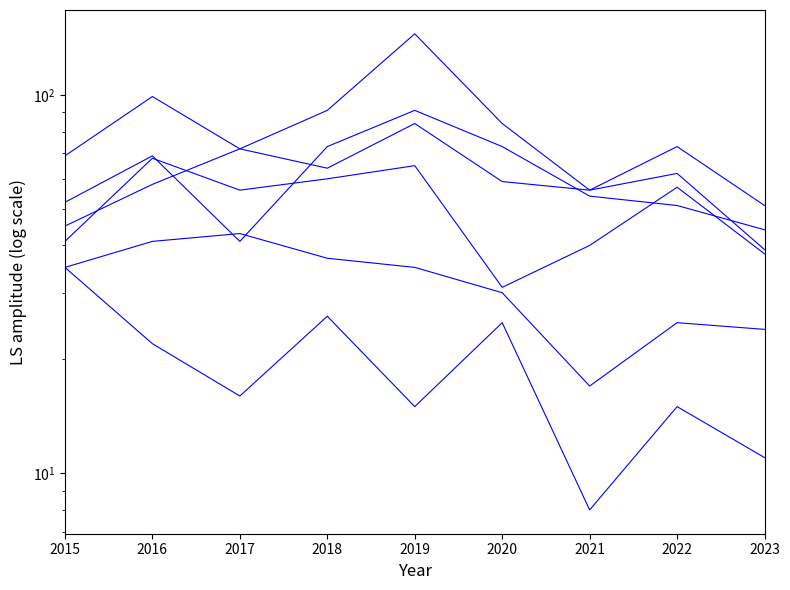

In Austin, how many points are lower than both neighbors (excluding endpoints)?

1